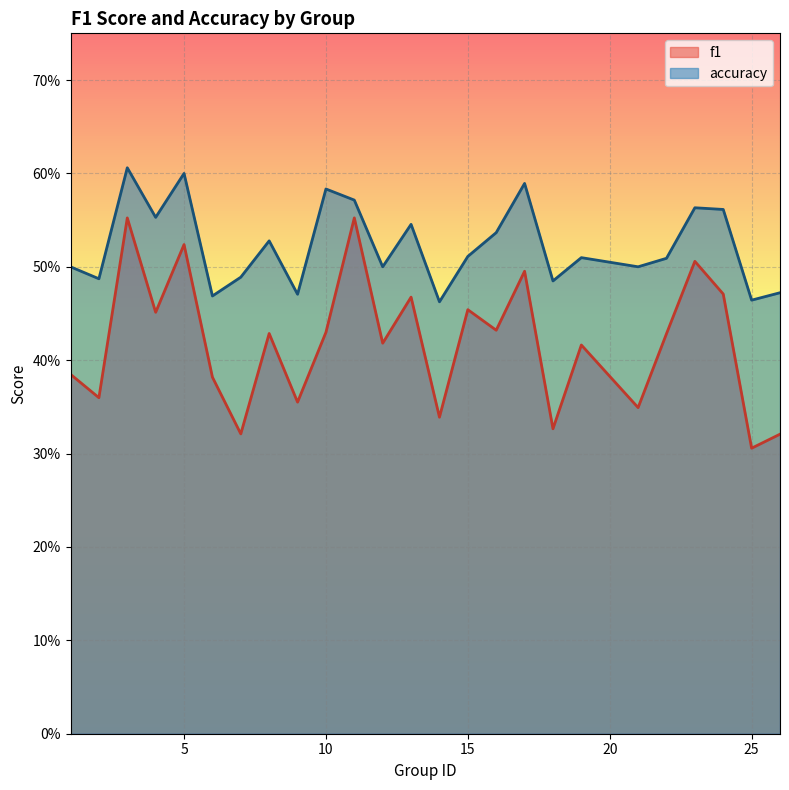

Count the number of data series in this chart.

2